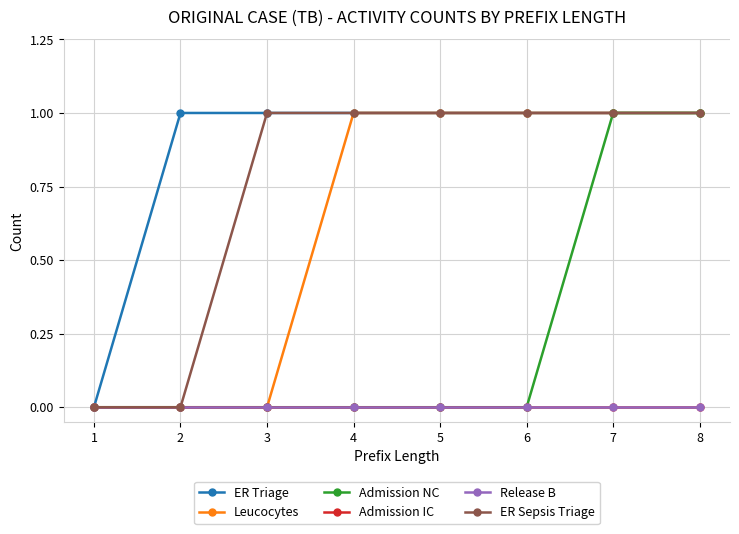

At how many categories does at least one series exceed 0?

7